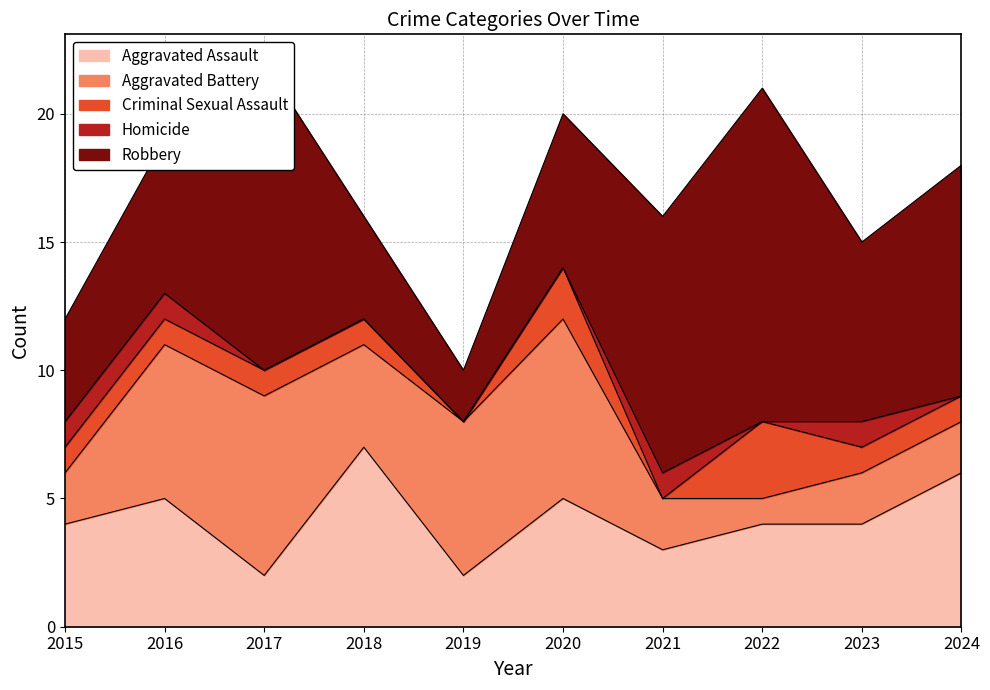

How many lines are shown in the chart?

5